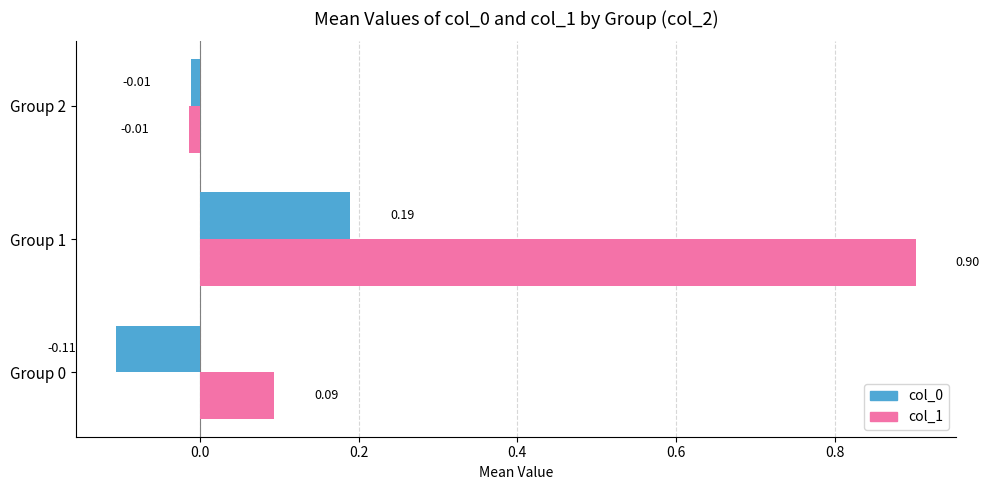

At which category is the sum across all series the highest?

Group 1